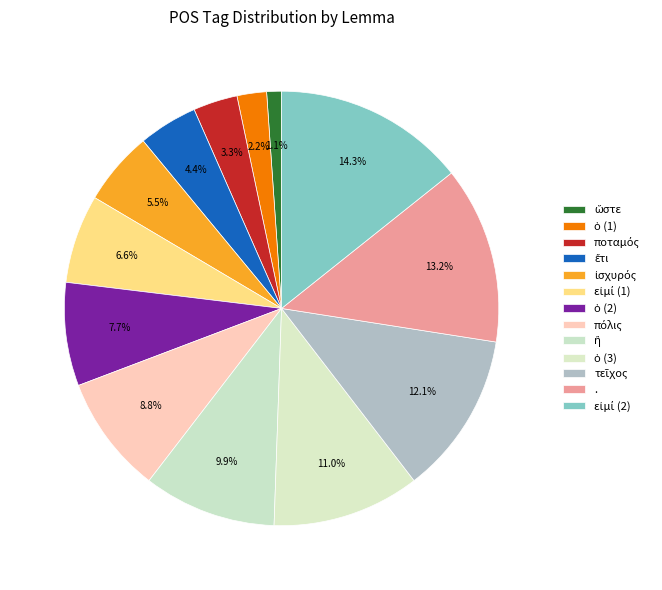

To the nearest percent, what is the difference between the . and ὥστε slice percentages?

12%